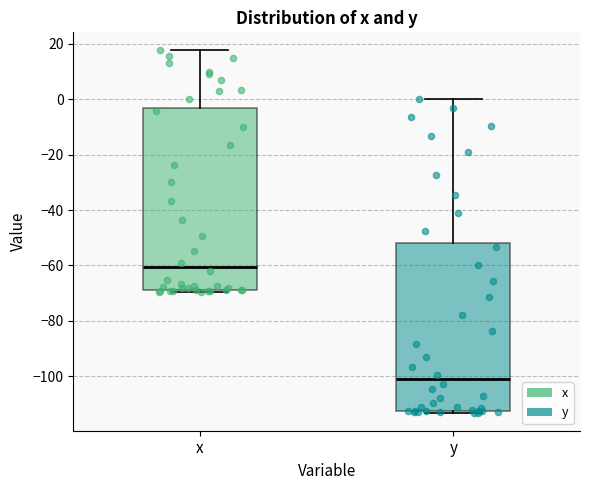

Which box has the highest median line?

x